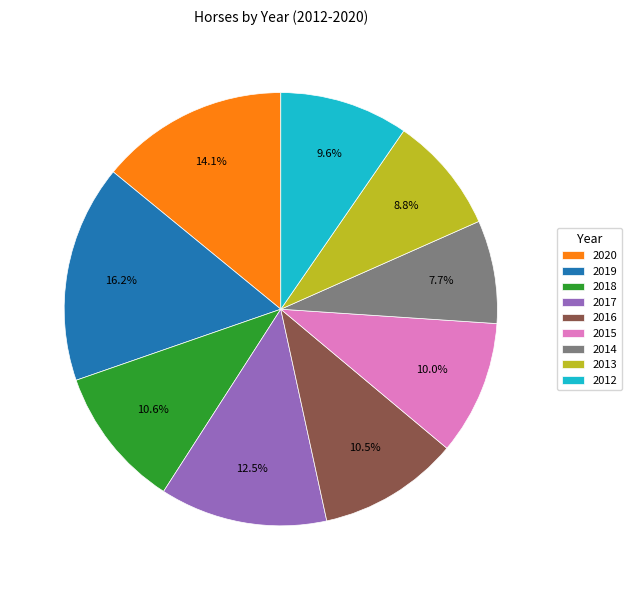

Which category has the biggest portion of the pie?

2019